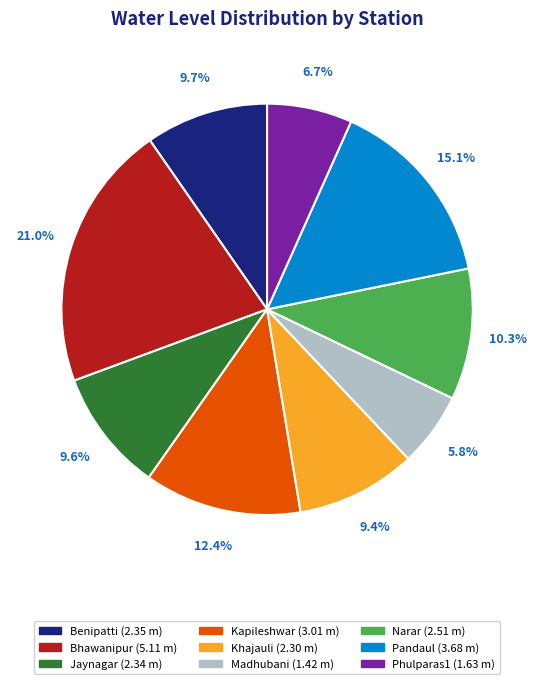

To the nearest percent, what is the combined percentage of Kapileshwar and Jaynagar?

22%